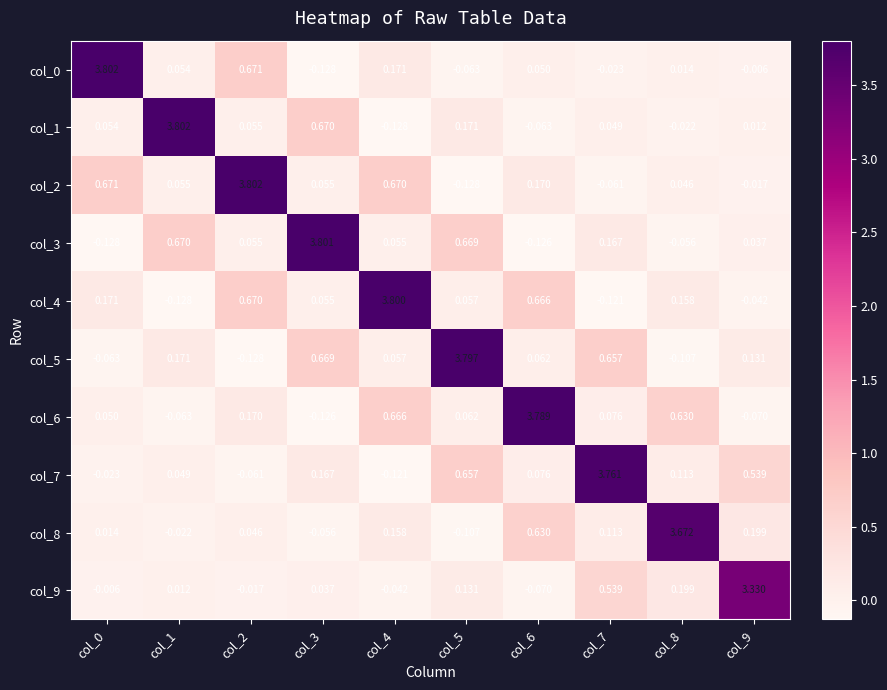

Is the value of col_7 at col_0 greater than the value of col_1 at col_6?

Yes